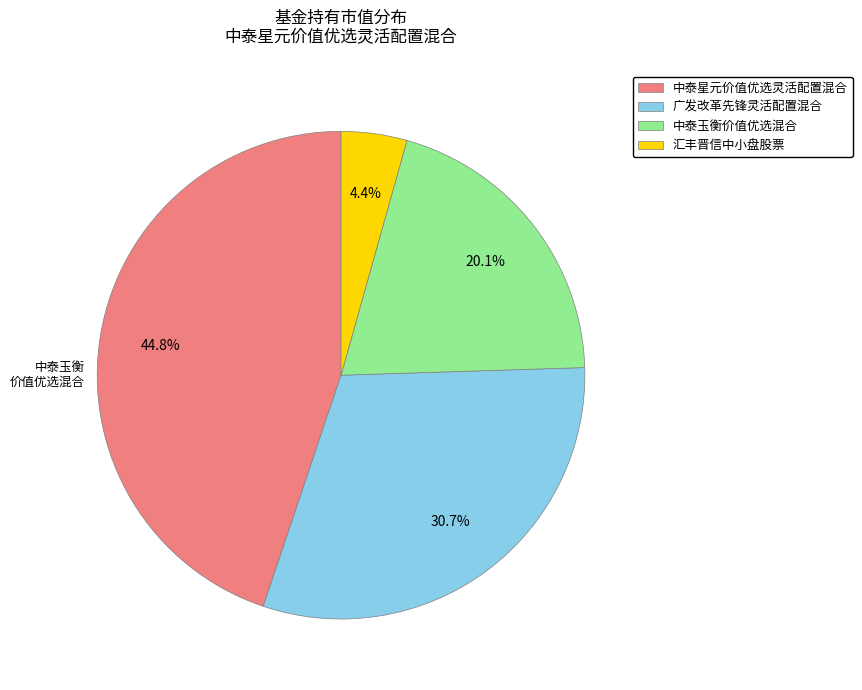

What percentage is the 中泰星元价值优选灵活配置混合 slice, to the nearest percent?

45%